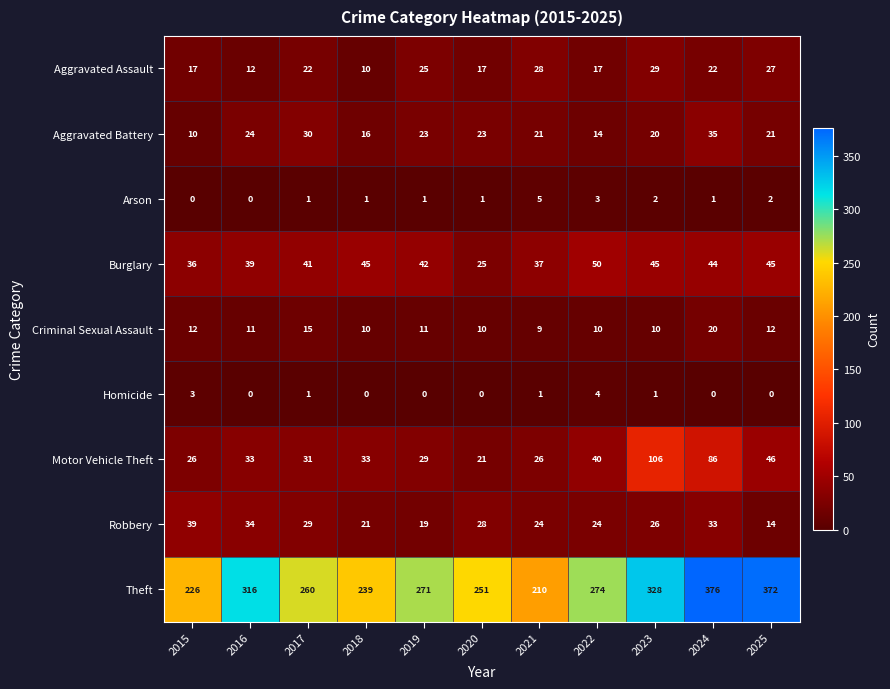

What is the total value across all series at 2018?

375